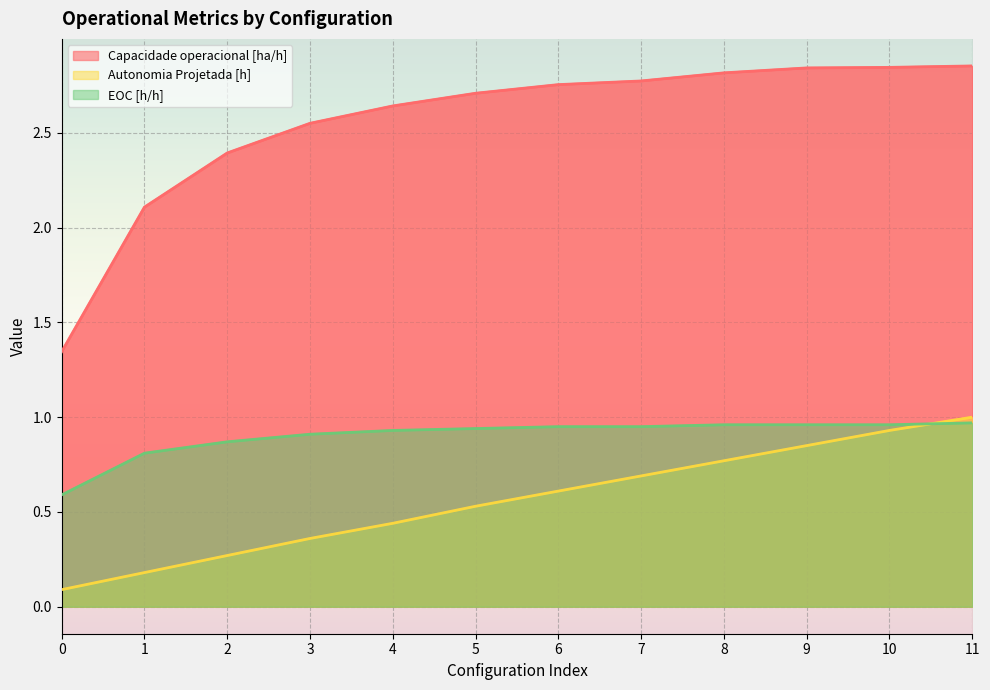

Between which two adjacent categories do Autonomia Projetada [h] and EOC [h/h] first intersect?

10 and 11